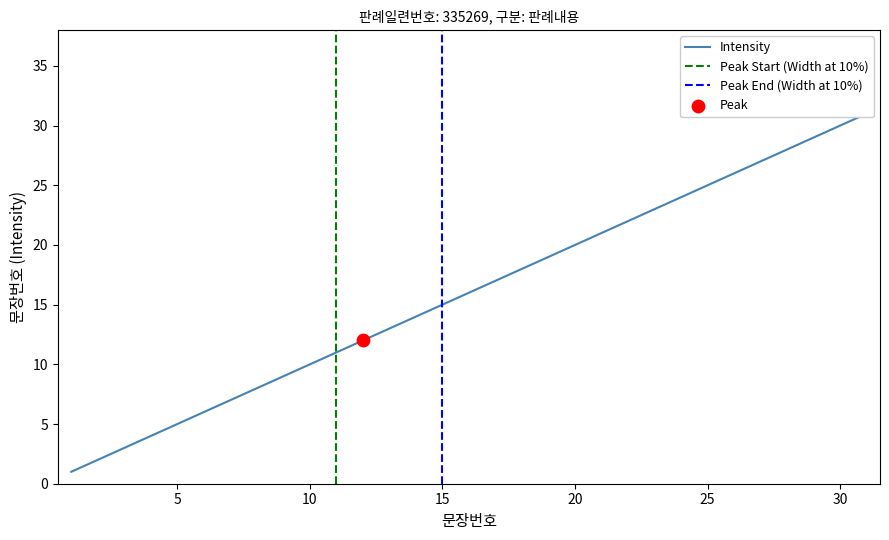

What is the change in value from 3 to 30?

+27